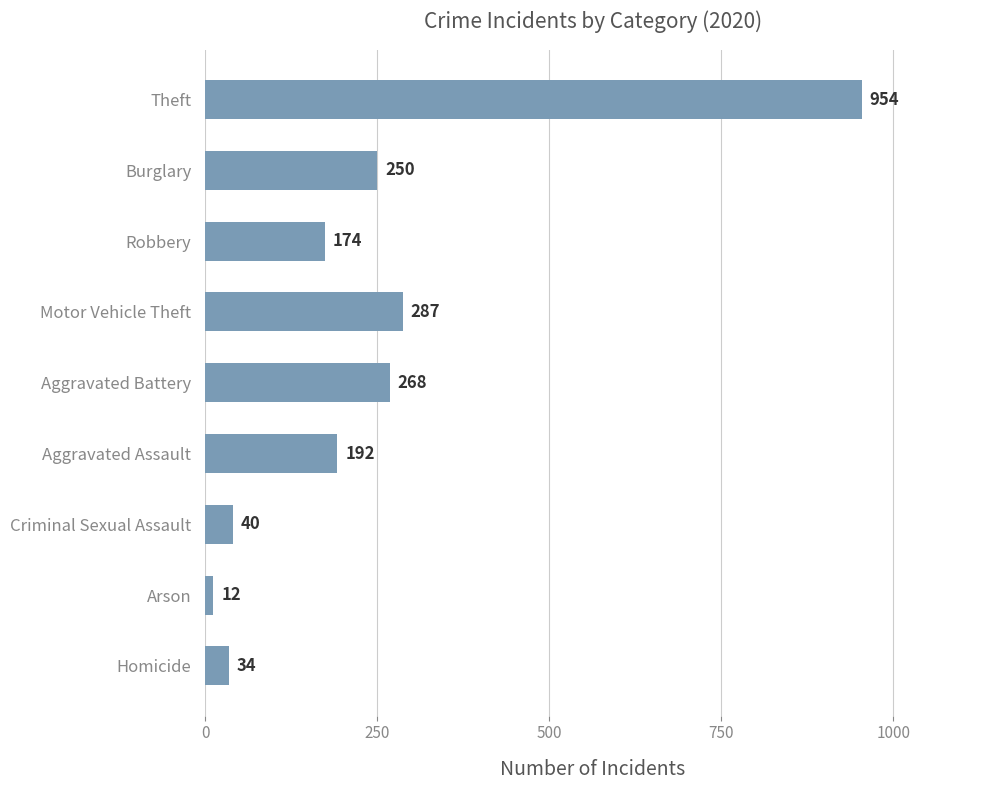

How many bars are there in total?

9